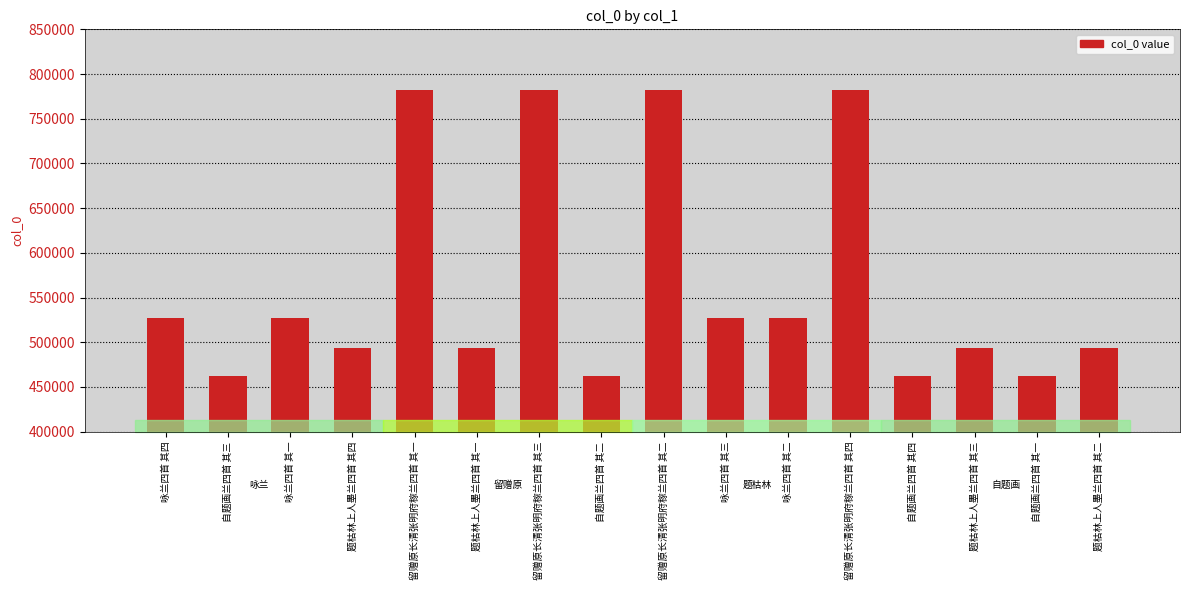

What is the minimum value shown in the chart?

462317